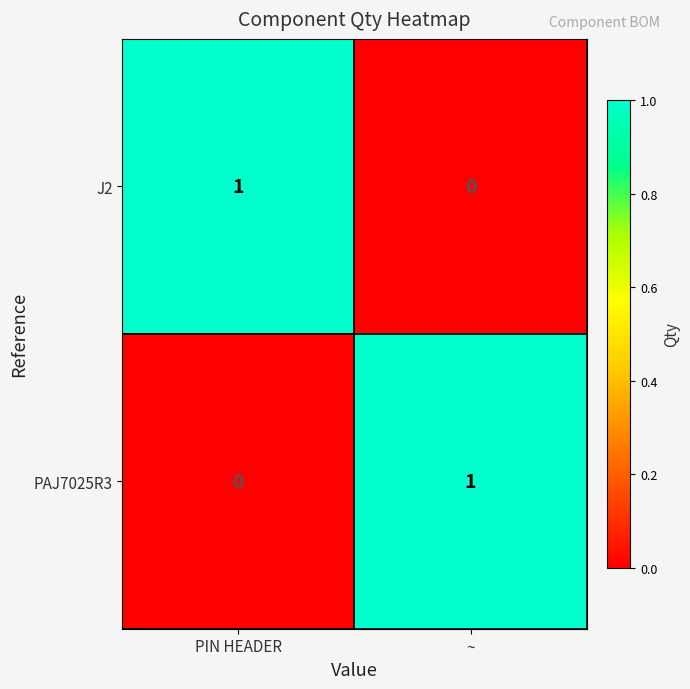

Is the value of PAJ7025R3 at PIN HEADER greater than the value of J2 at PIN HEADER?

No